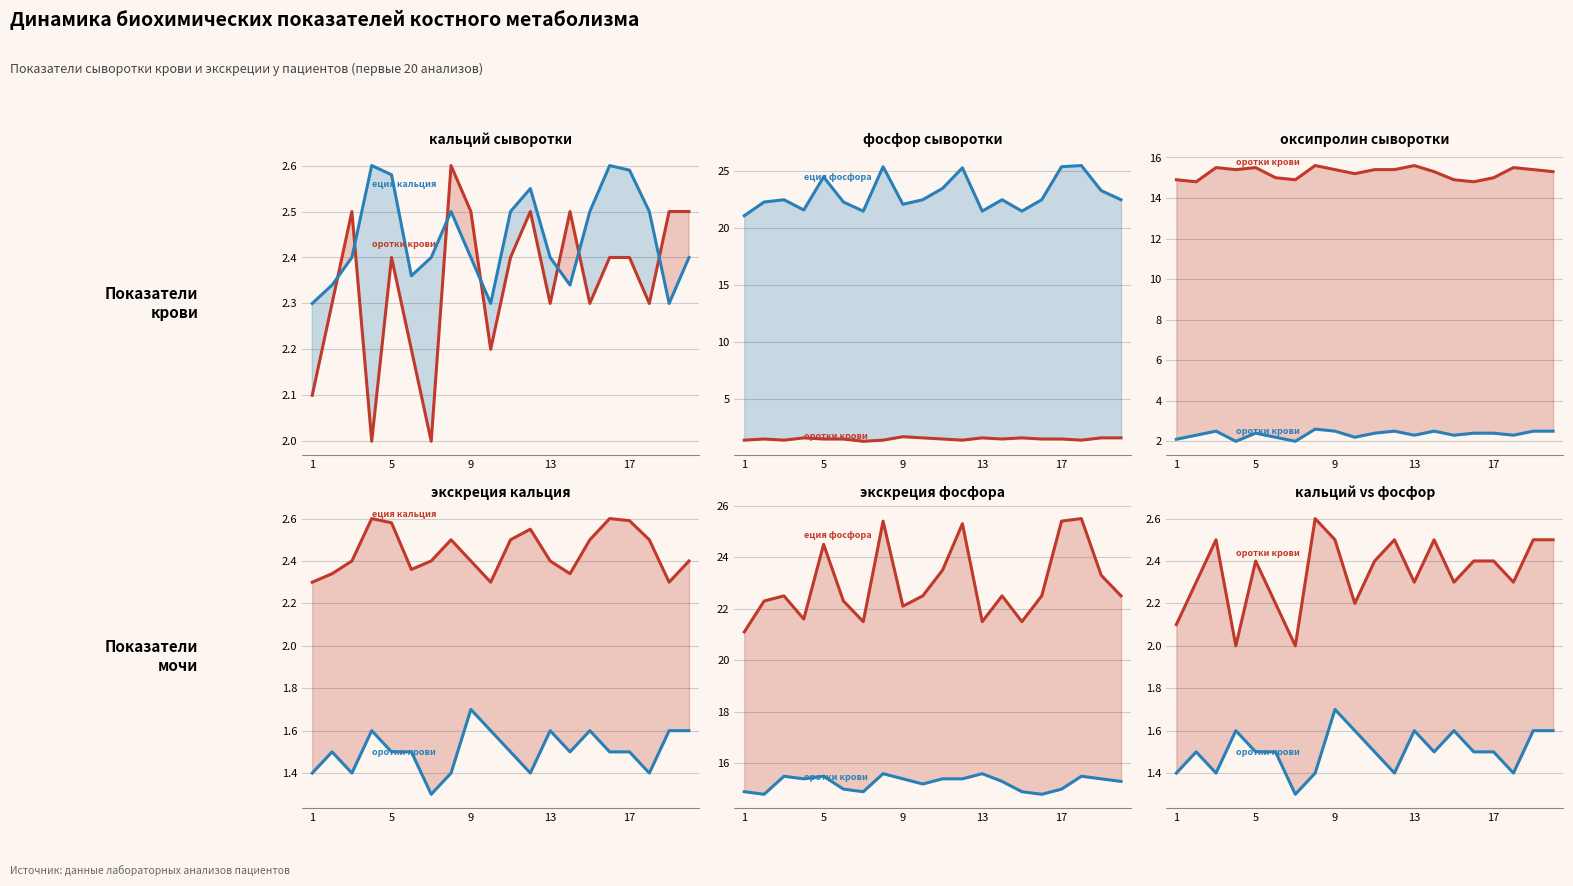

True or false: фосфор сыворотки крови (ммоль/л) and кальций сыворотки крови (ммоль/л) cross at least once.

False